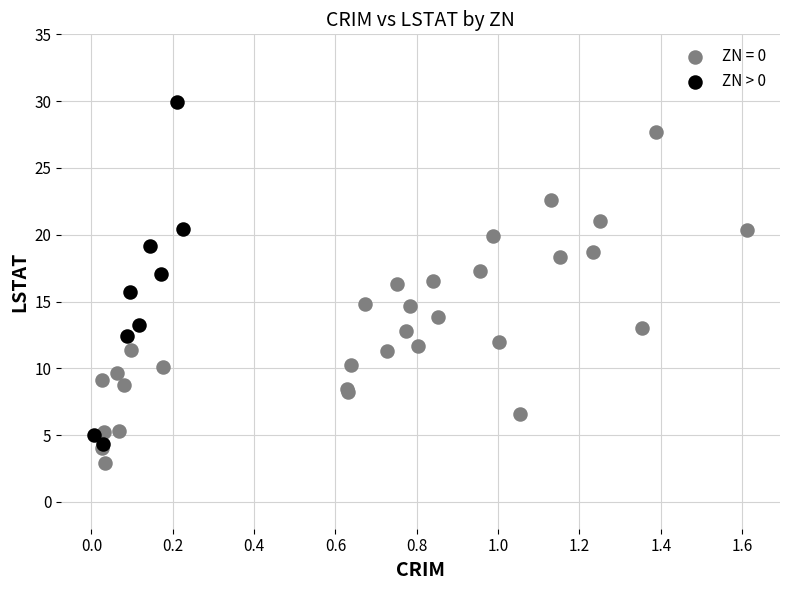

Which series reaches the maximum Y coordinate?

ZN > 0